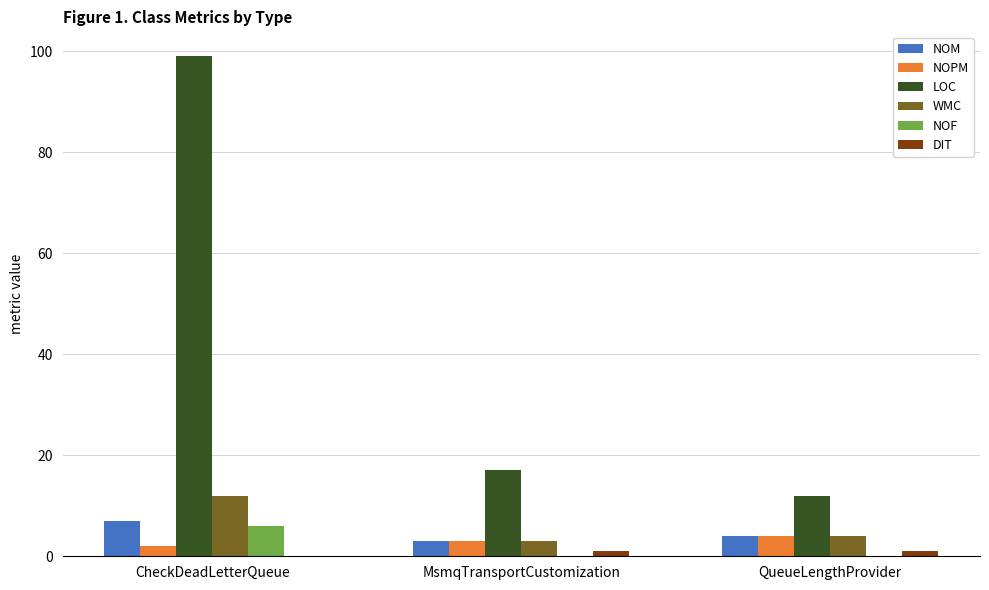

At which label does NOF reach its peak?

CheckDeadLetterQueue